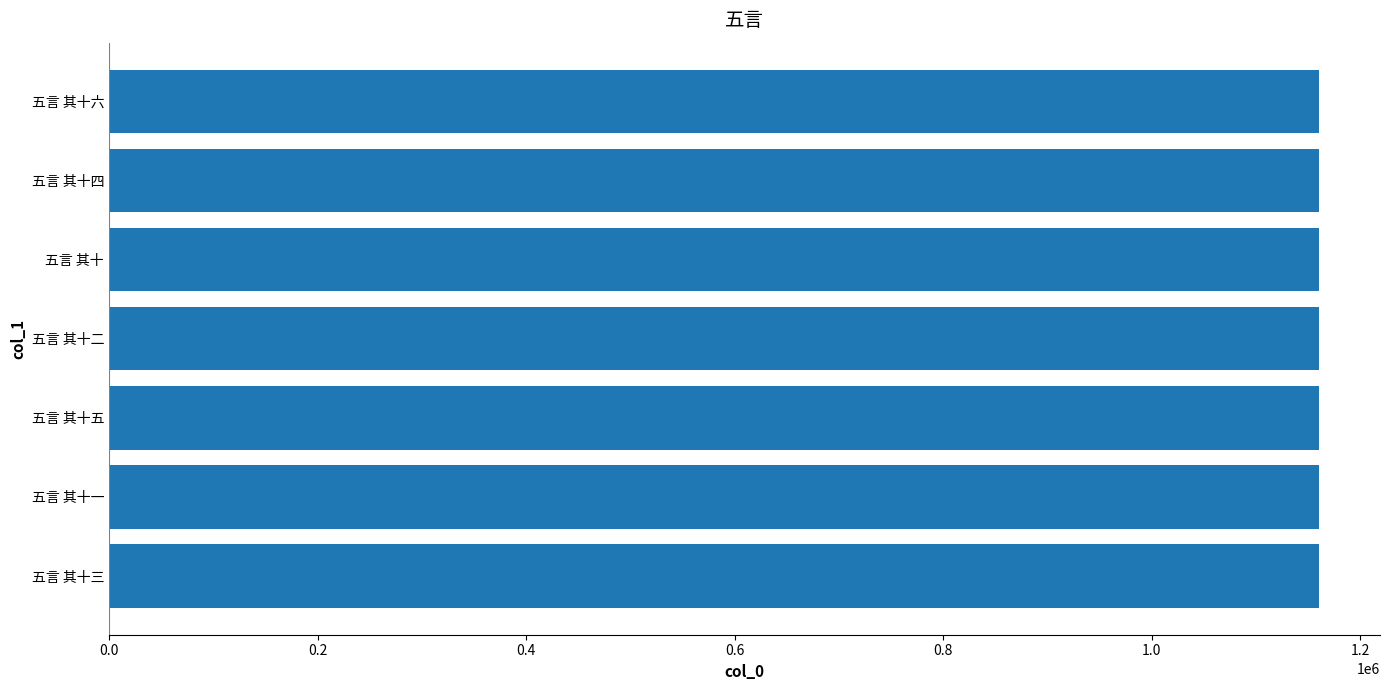

What is the difference between the second highest and minimum values?

5